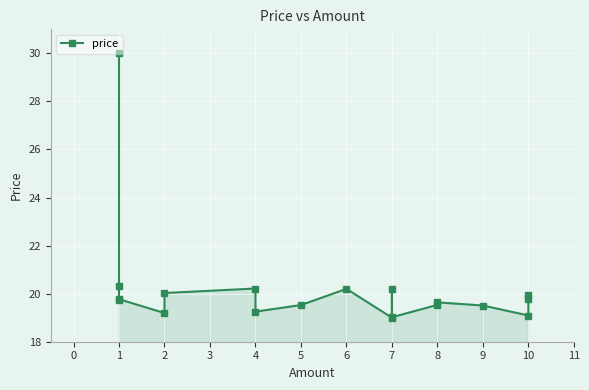

What is the difference between the maximum and minimum values?

11.0